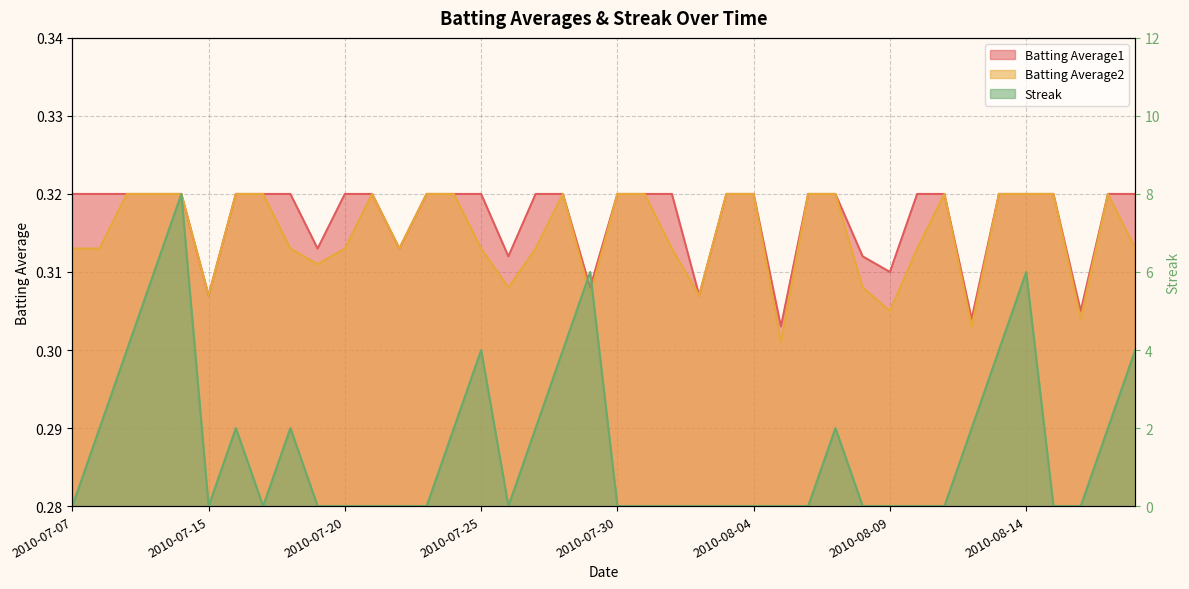

At which label is Batting Average2 closest to 0?

2010-08-05